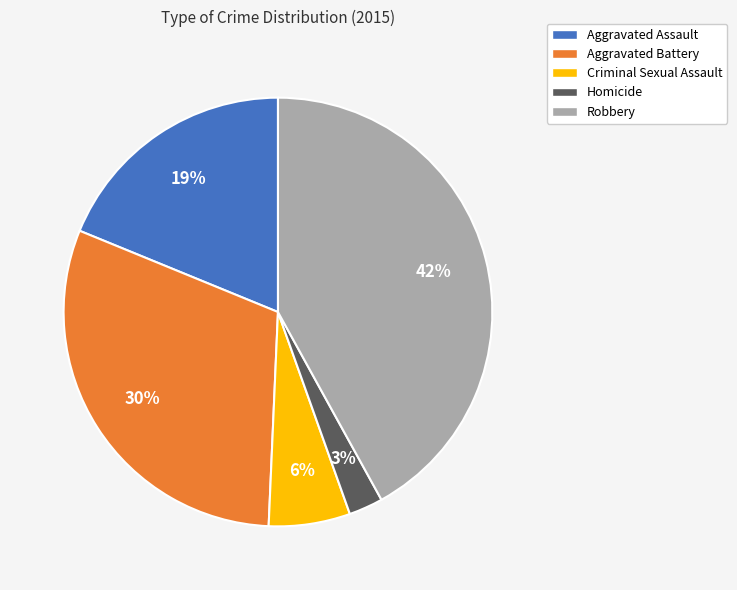

To the nearest percent, what is the combined percentage of Aggravated Battery and Robbery?

72%